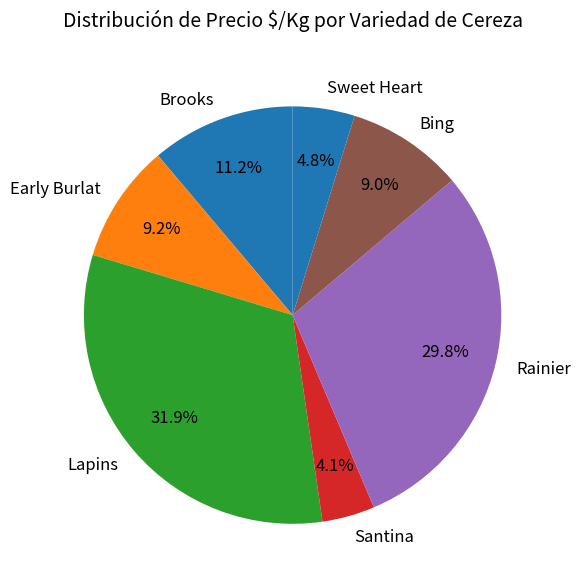

How many segments does this pie chart have?

7